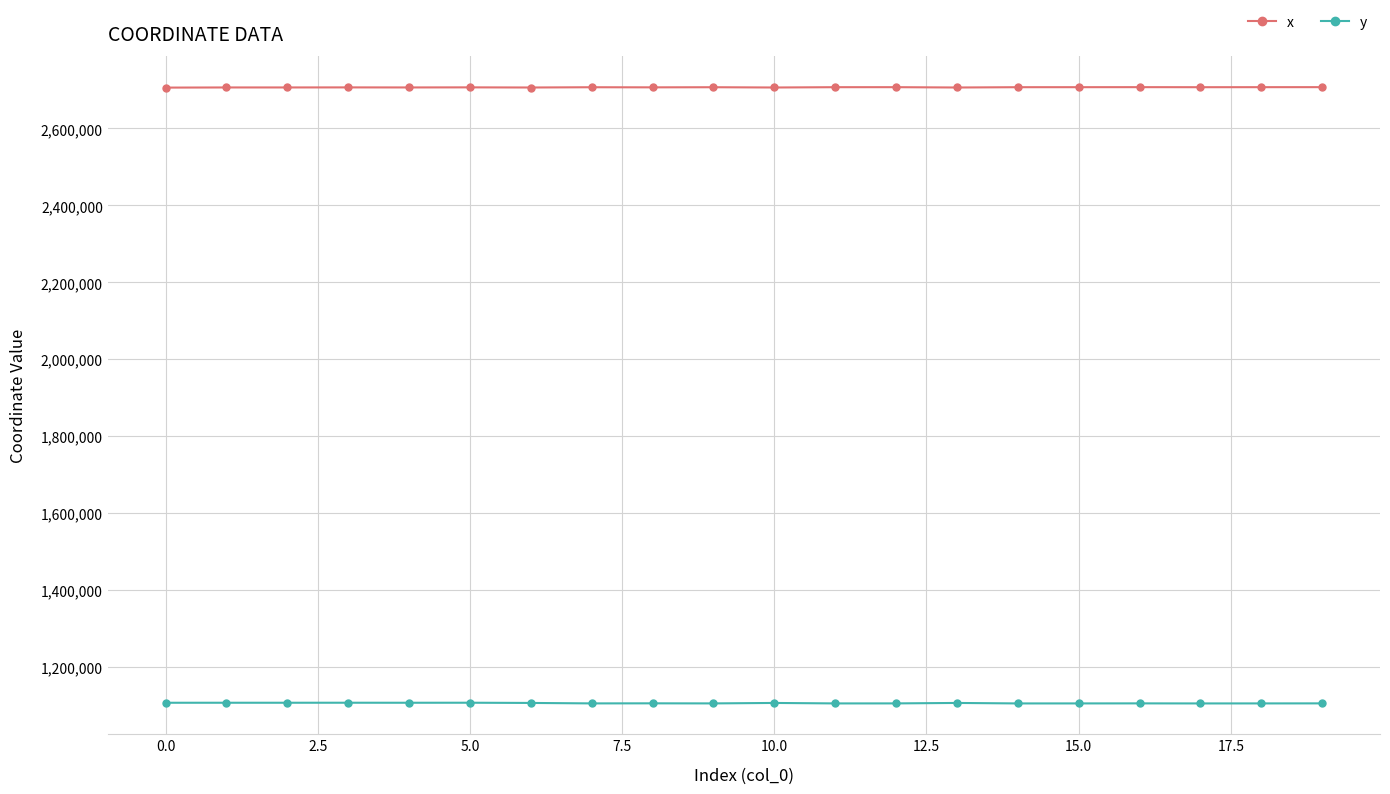

Is this an area chart (filled region under the line)?

No